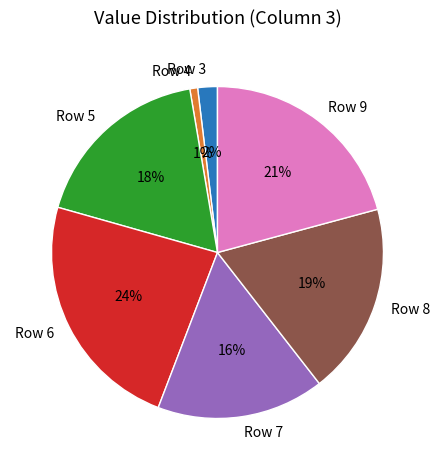

Rank the categories by value from highest to lowest.

Row 6, Row 9, Row 8, Row 5, Row 7, Row 3, Row 4